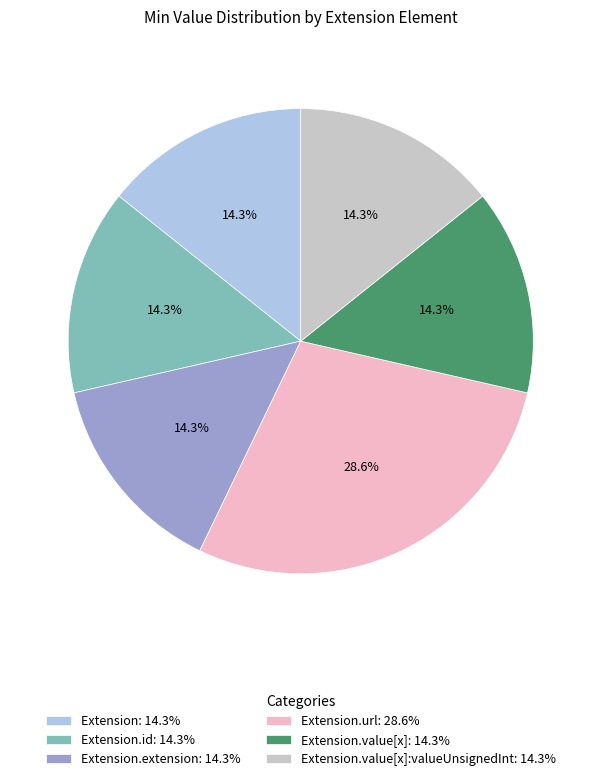

Does Extension.value[x]:valueUnsignedInt: 14.3% represent more than half of the total?

No